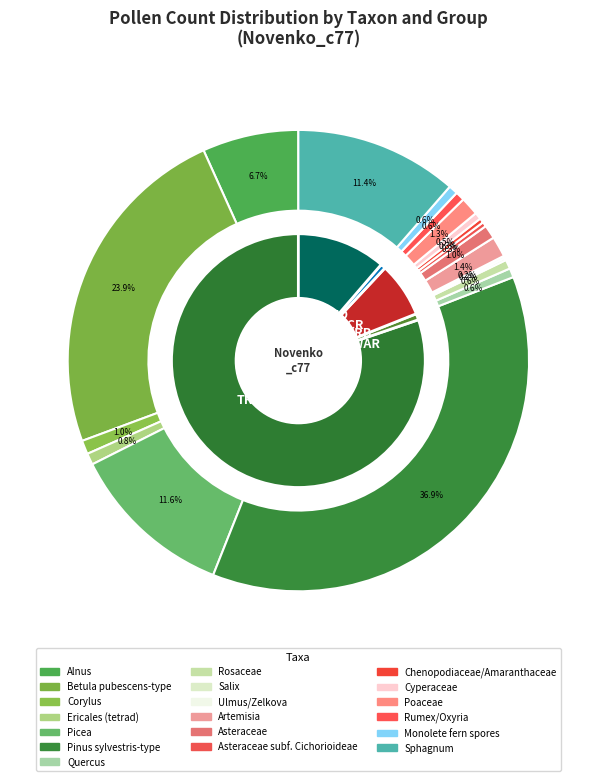

How many slices are in this pie chart?

19